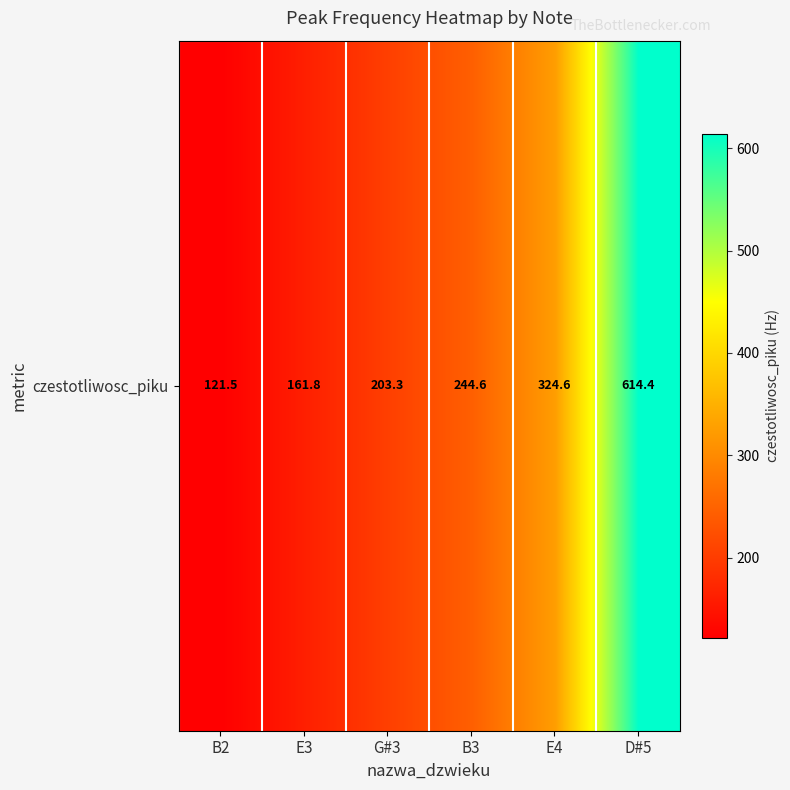

The chart shows a value of 362.3 at B3. True or false?

False